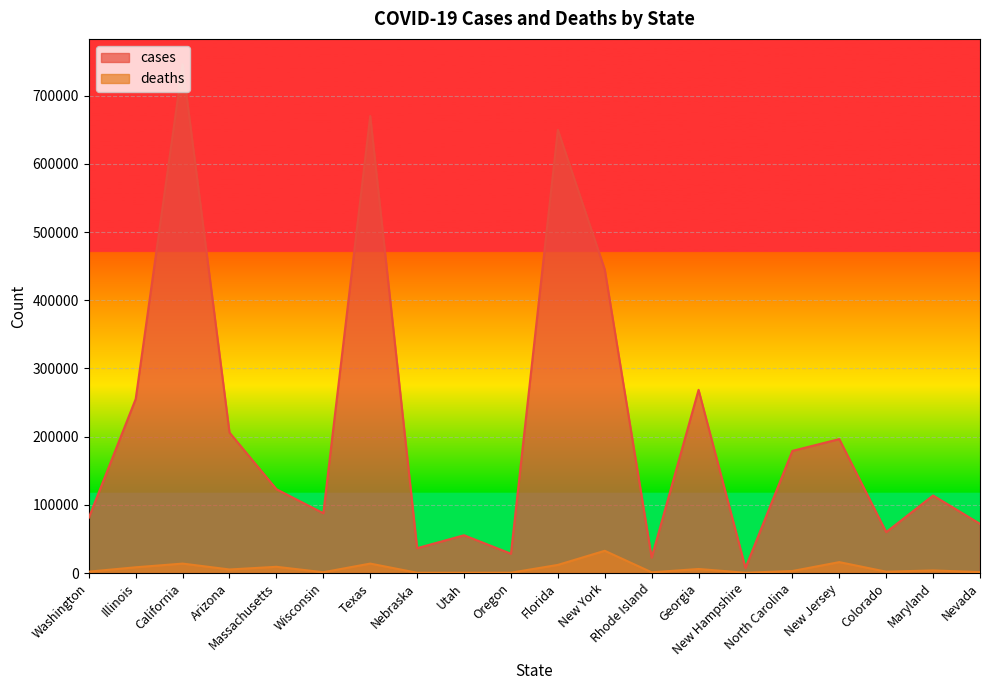

Count the number of categories in the chart.

20